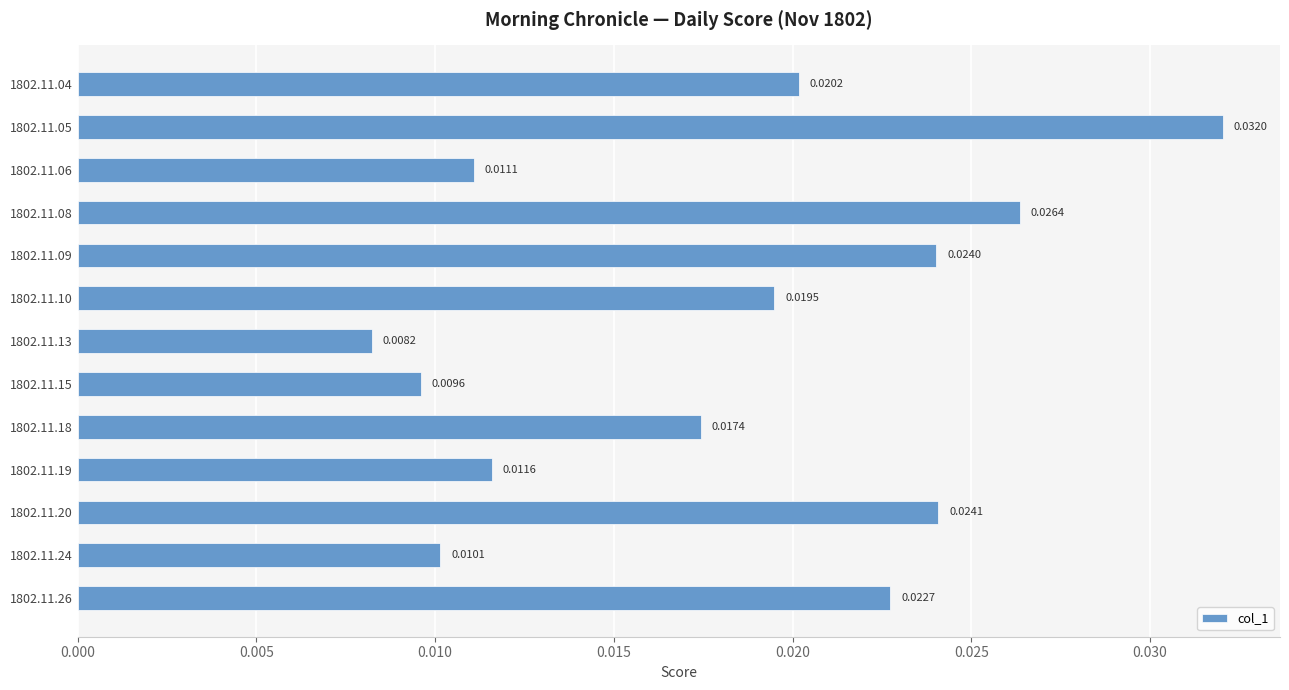

Which has a higher value, 1802.11.04 or 1802.11.13?

1802.11.04